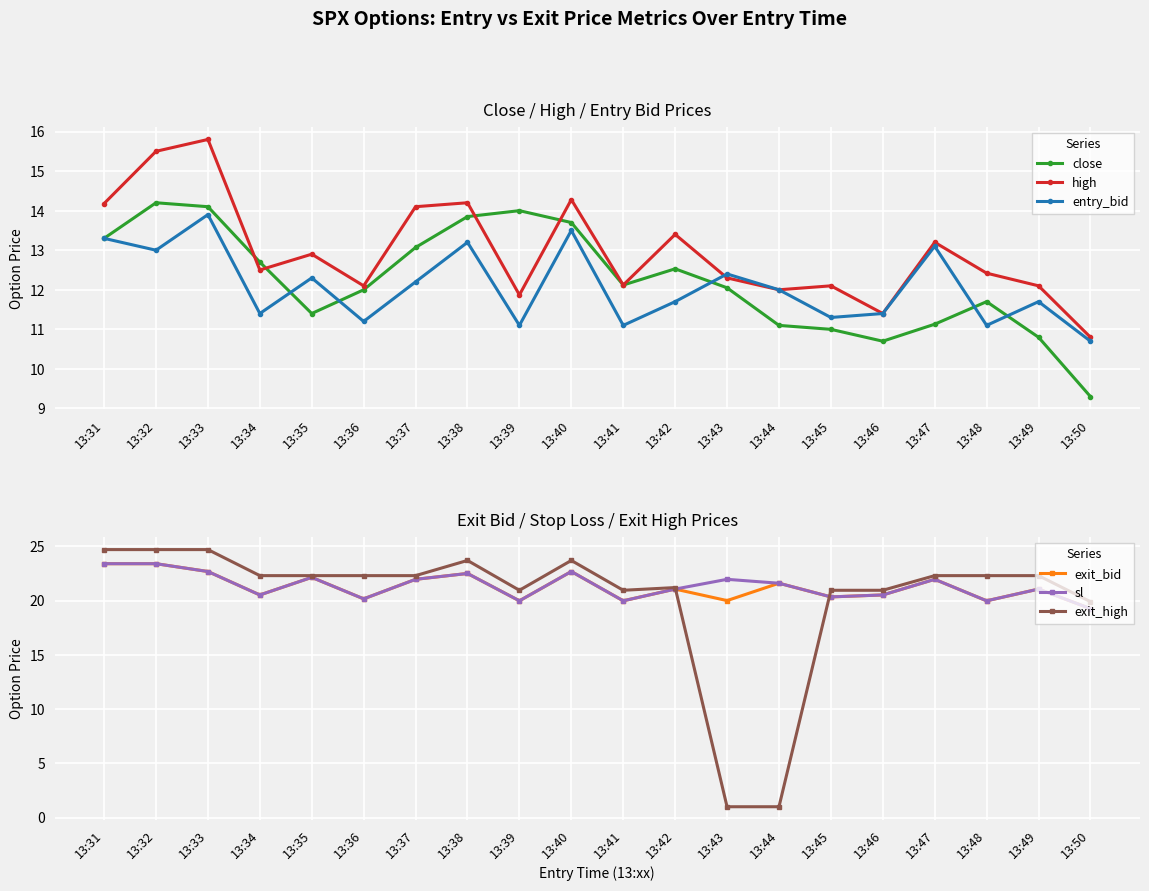

What is the total value across all series at 13:31?

112.3